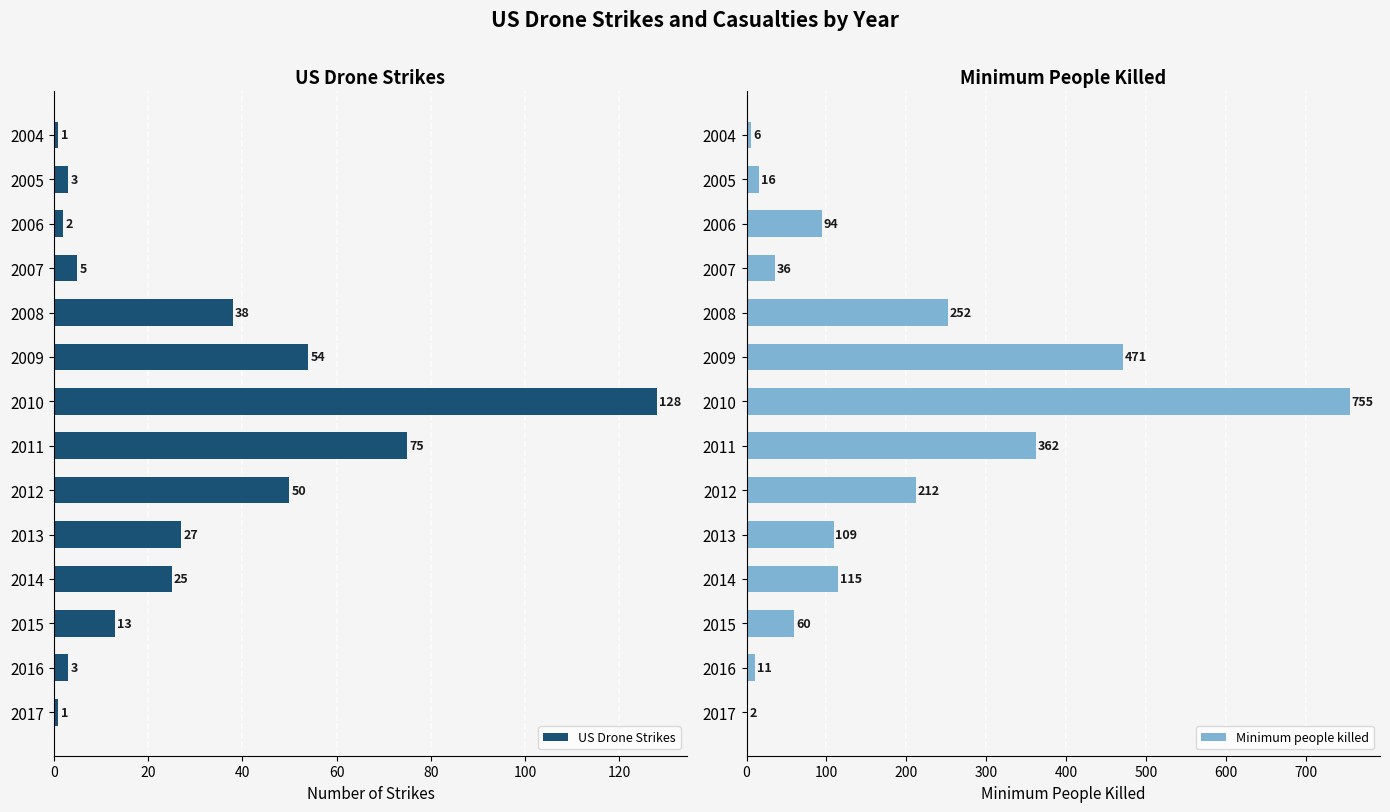

Reading left to right, what are all the values shown in this chart?

US Drone Strikes: 1	3	2	5	38	54	128	75	50	27	25	13	3	1
Minimum people killed: 6	16	94	36	252	471	755	362	212	109	115	60	11	2